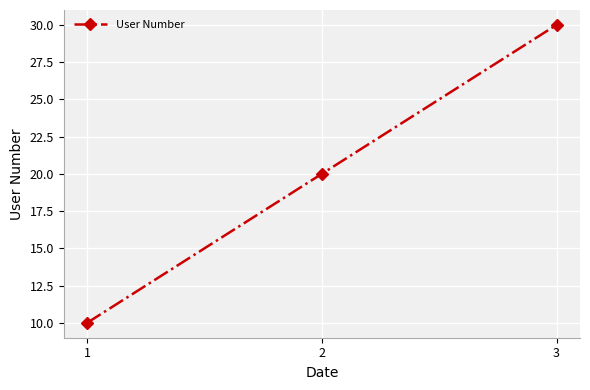

Which has a higher value, 1 or 3?

3